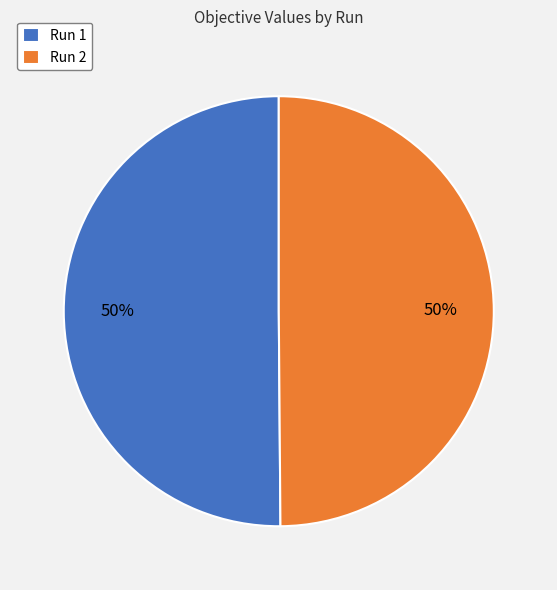

What percentage is the Run 1 slice, to the nearest percent?

50%